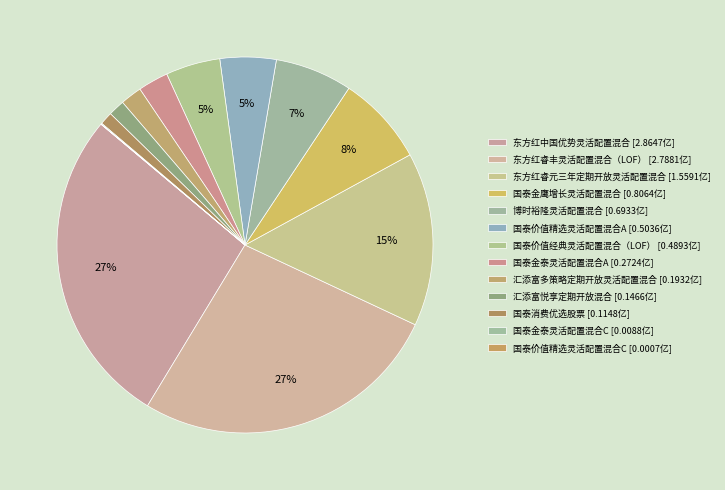

Count the number of slices in the pie.

13